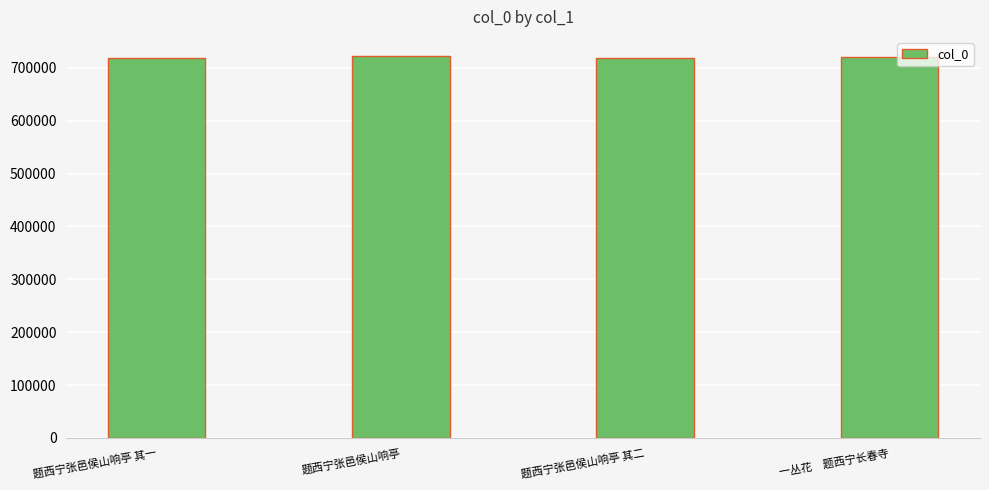

True or false: the data shows 719365 at 题西宁张邑侯山响亭 其二.

True